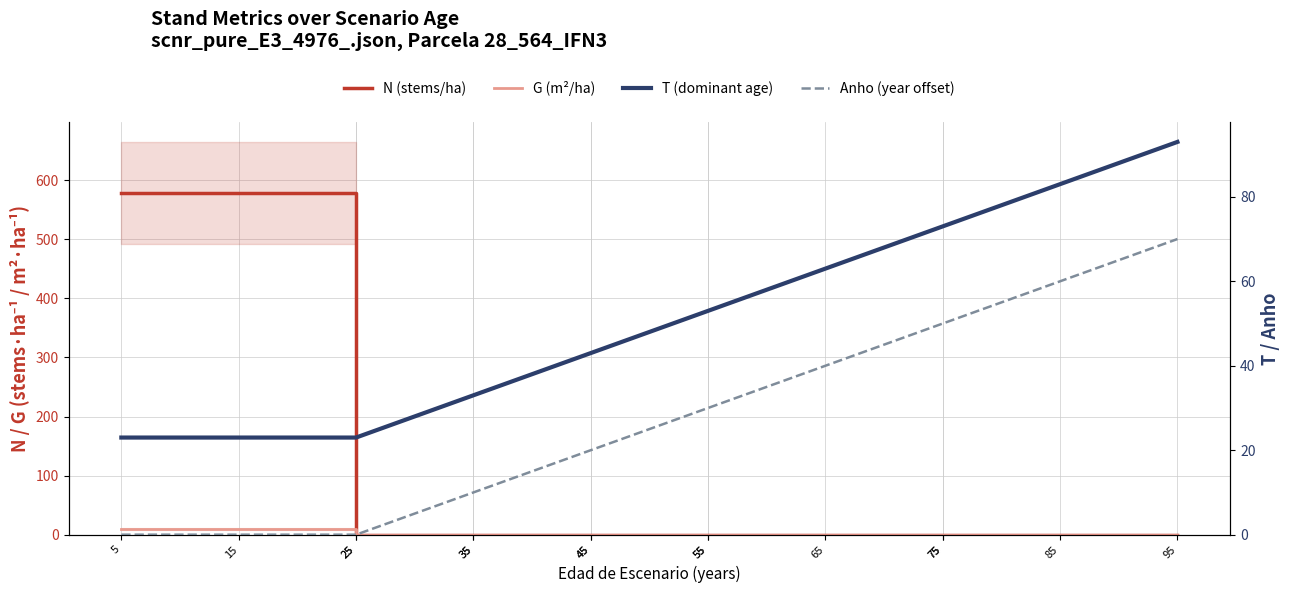

The value of T (dominant age) at 45 is 74.8. True or false?

False